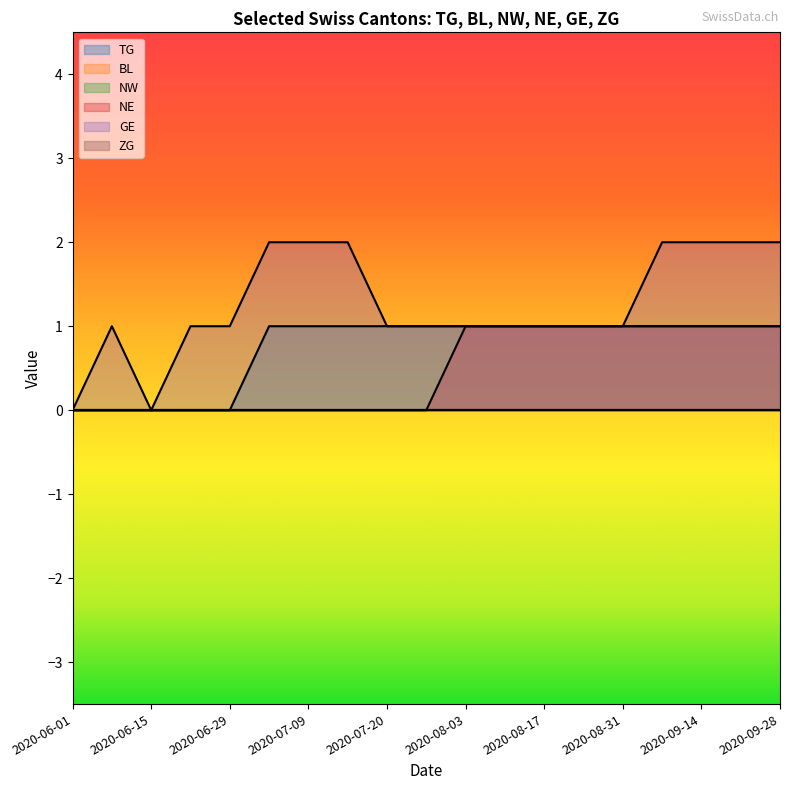

True or false: NE and GE intersect in this chart.

False